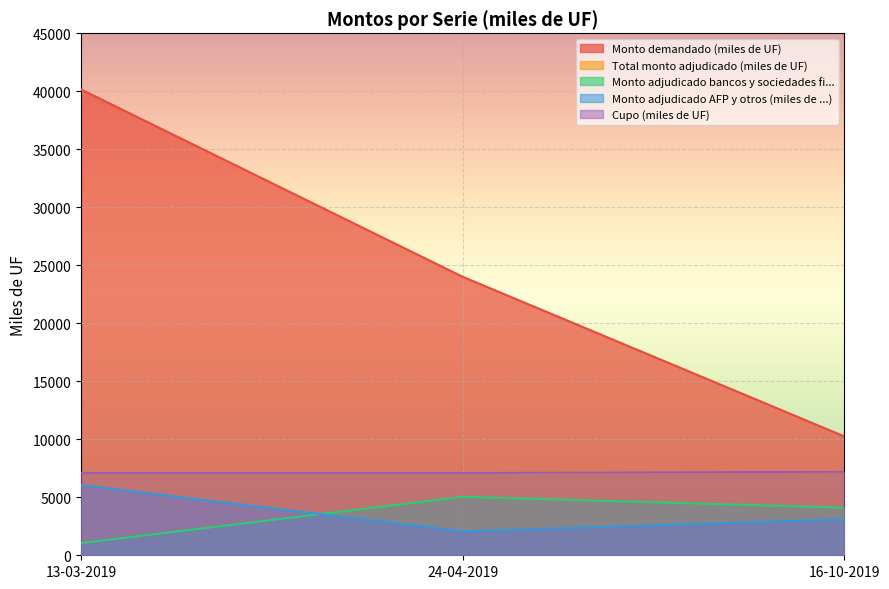

Reading left to right, what are all the values shown in this chart?

Monto demandado (miles de UF): 13-03-2019=40160	24-04-2019=24010	16-10-2019=10250
Total monto adjudicado (miles de UF): 13-03-2019=7100	24-04-2019=7100	16-10-2019=7200
Monto adjudicado bancos y sociedades fi...: 13-03-2019=1050	24-04-2019=5040	16-10-2019=4100
Monto adjudicado AFP y otros (miles de ...): 13-03-2019=6050	24-04-2019=2060	16-10-2019=3100
Cupo (miles de UF): 13-03-2019=7100	24-04-2019=7100	16-10-2019=7200